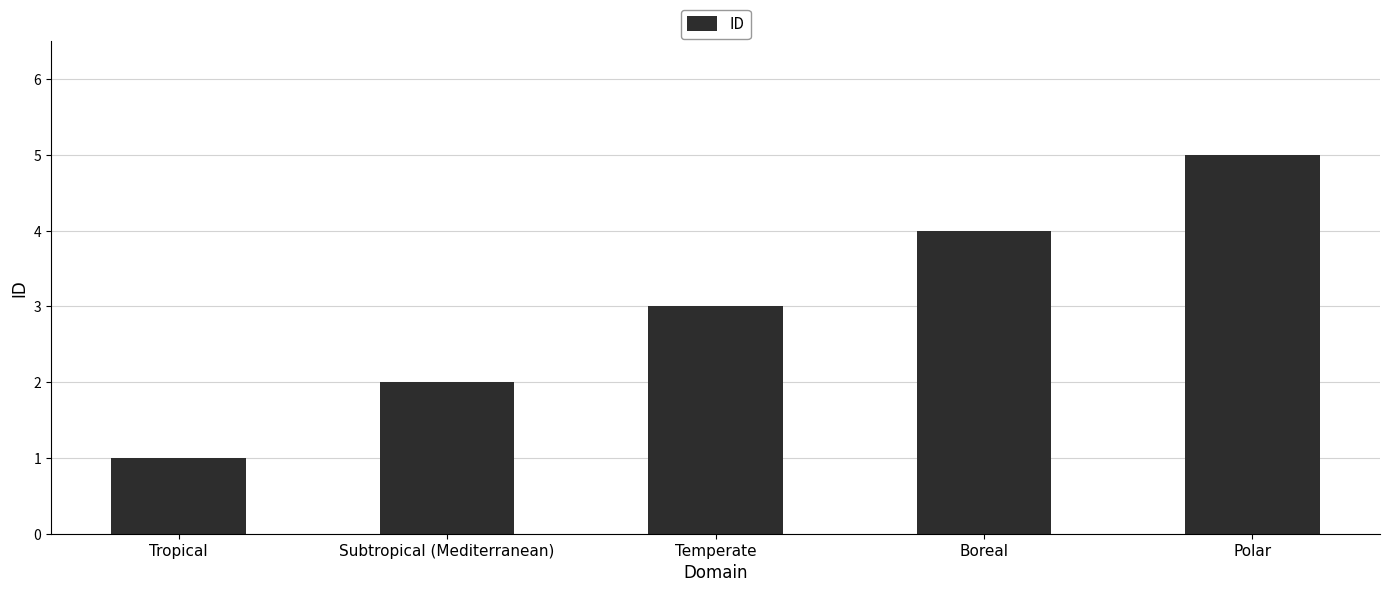

Reading right to left, what are all the values shown in this chart?

5	4	3	2	1